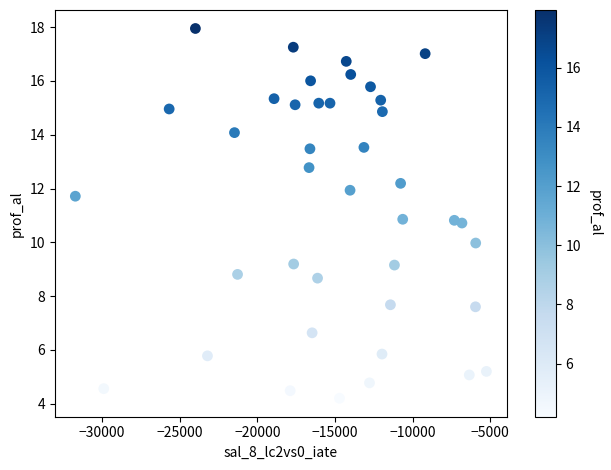

What is the range of Y values (max minus min)?

13.7